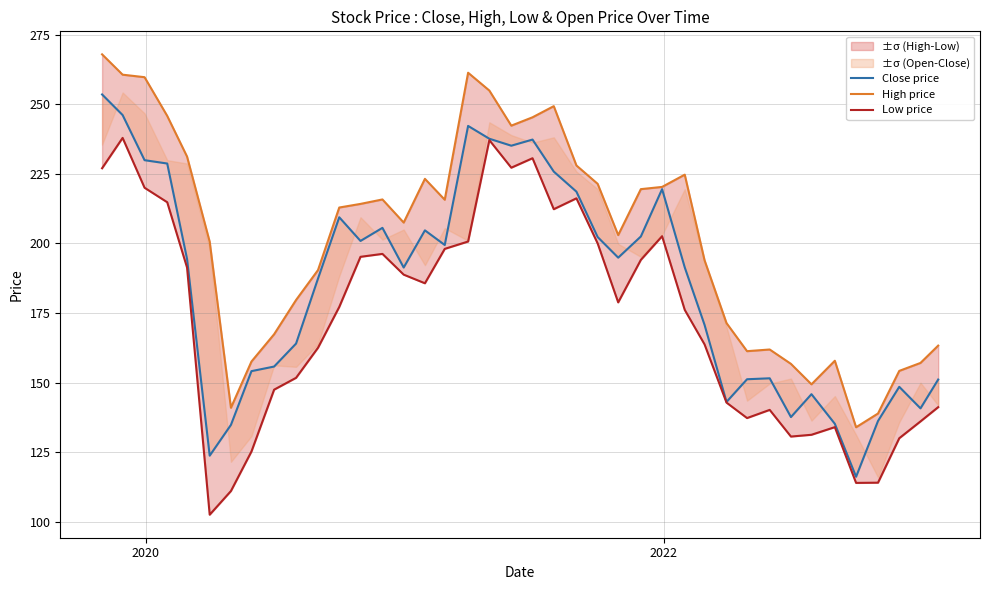

True or false: High price has a value of 70.1 at 13.

False